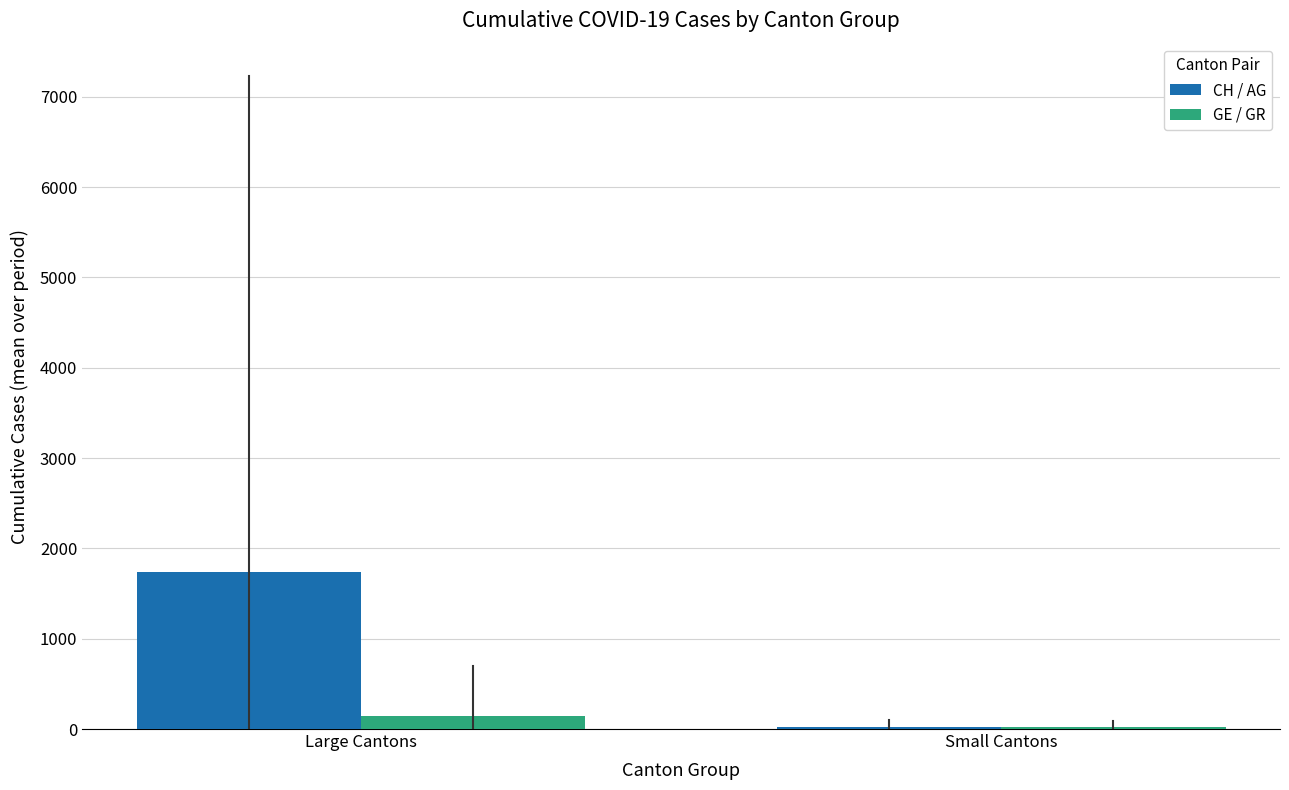

Is it true that CH / AG equals 1738.3 at Large Cantons?

True